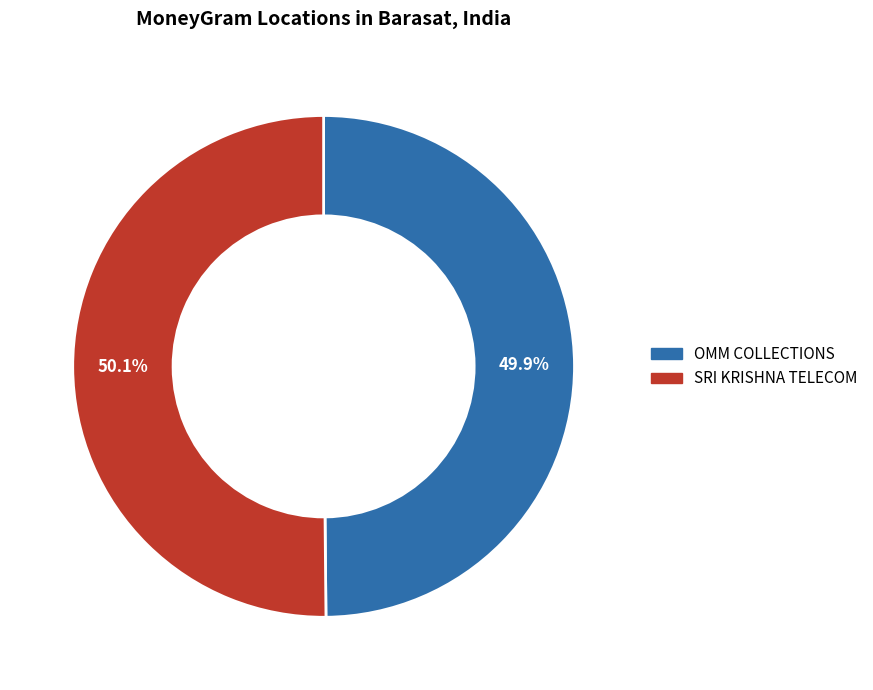

Count the number of slices in the pie.

2